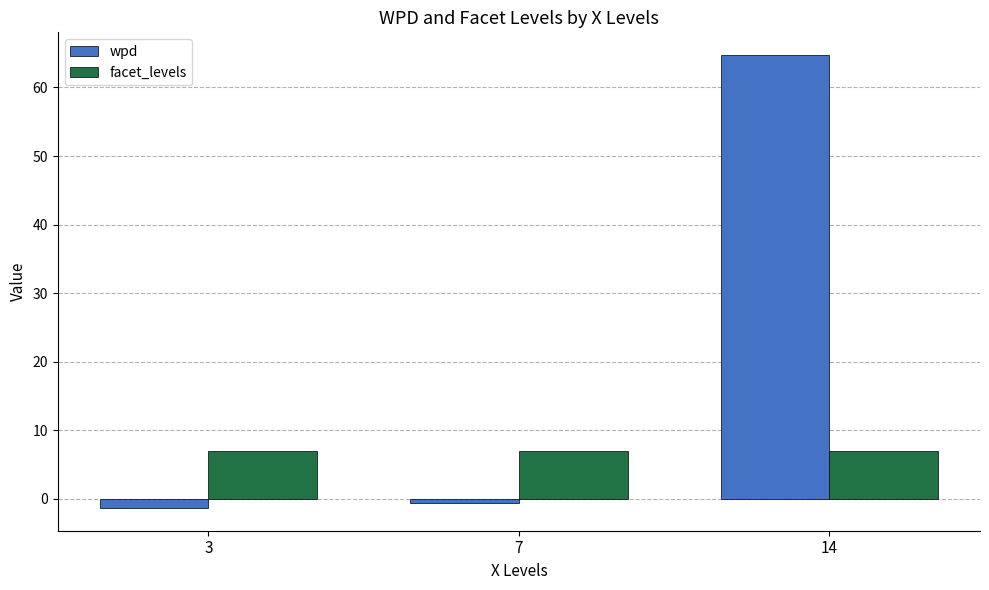

What is the sum of the wpd values at 3 and 14?

63.4